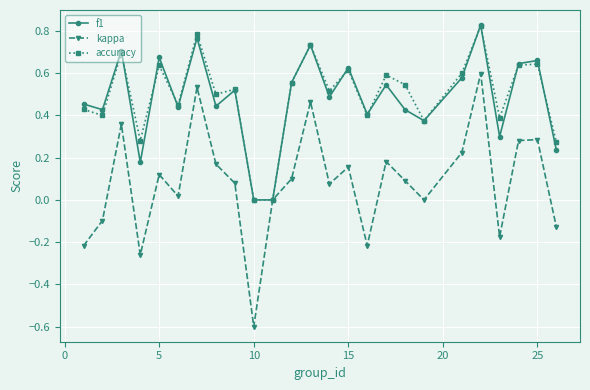

Which series has the largest range (max minus min)?

kappa